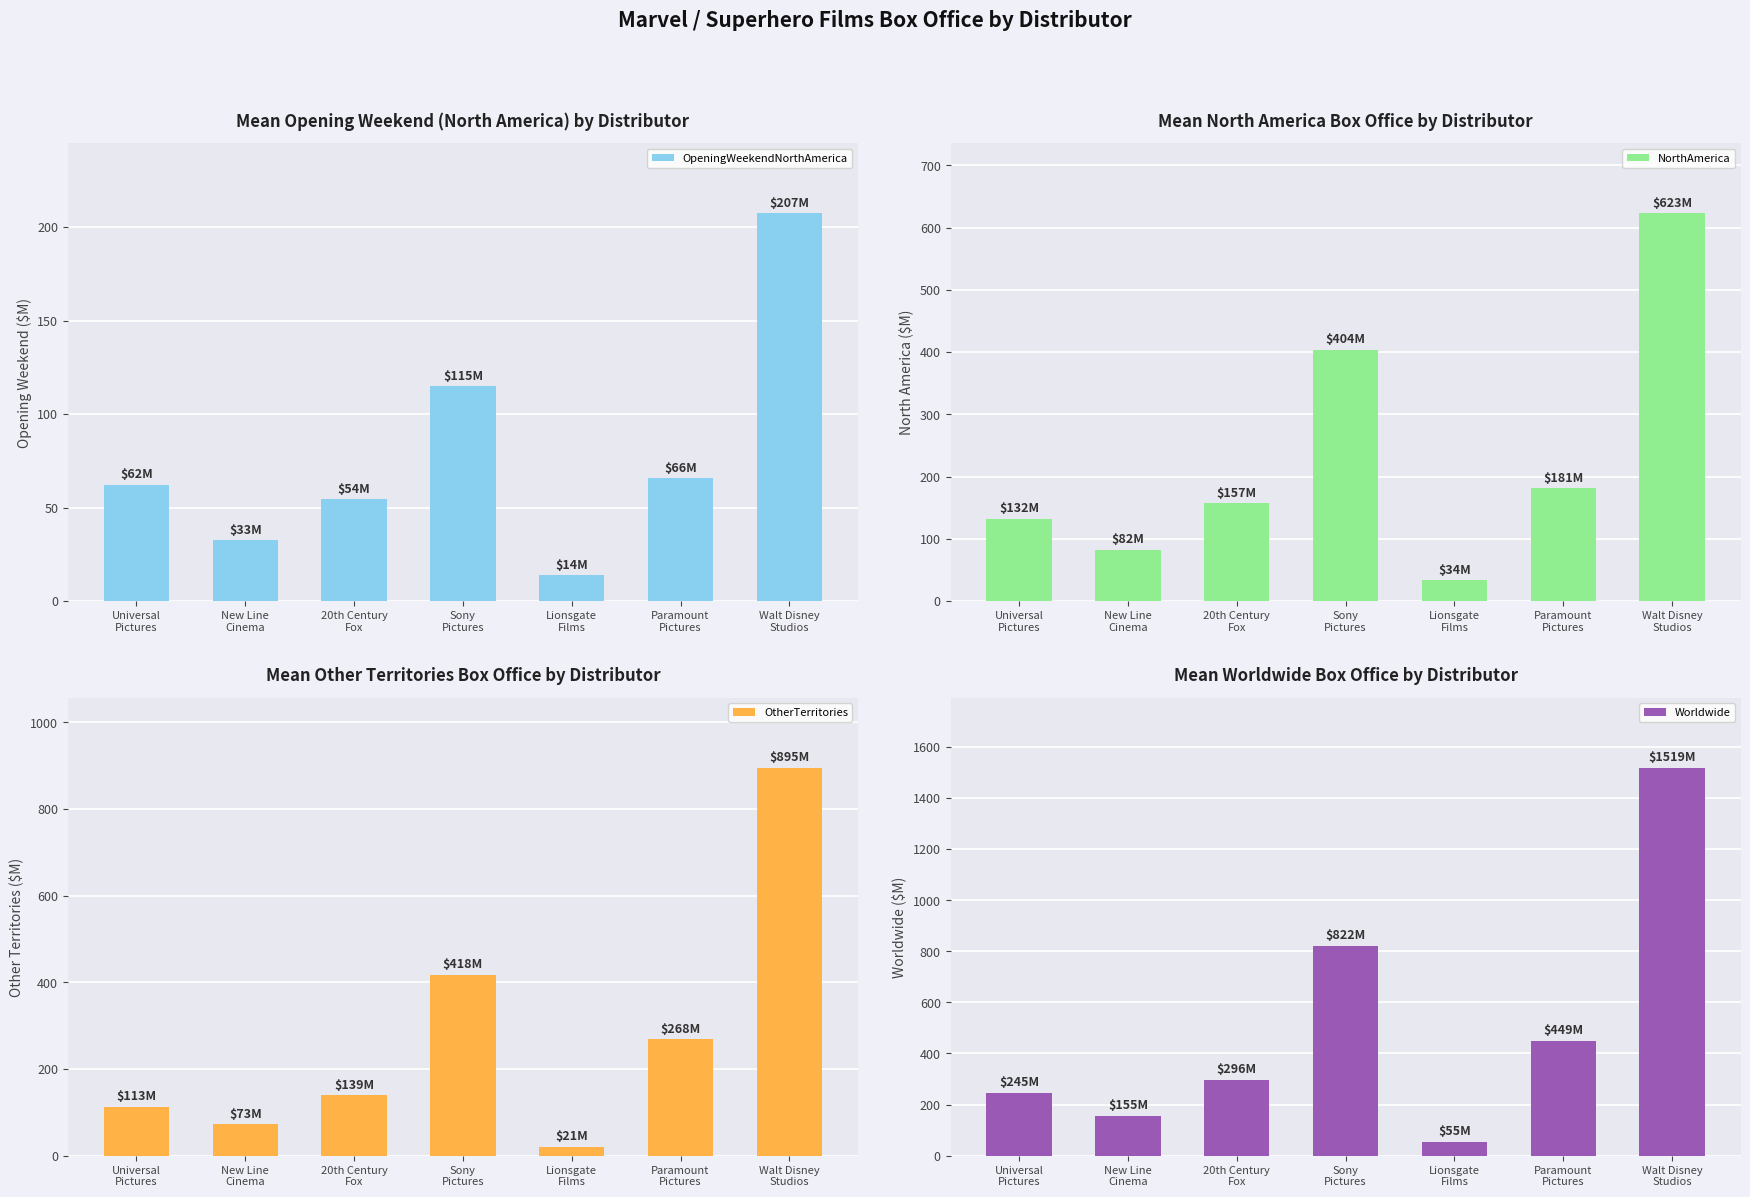

What position from the right is Paramount
Pictures?

2